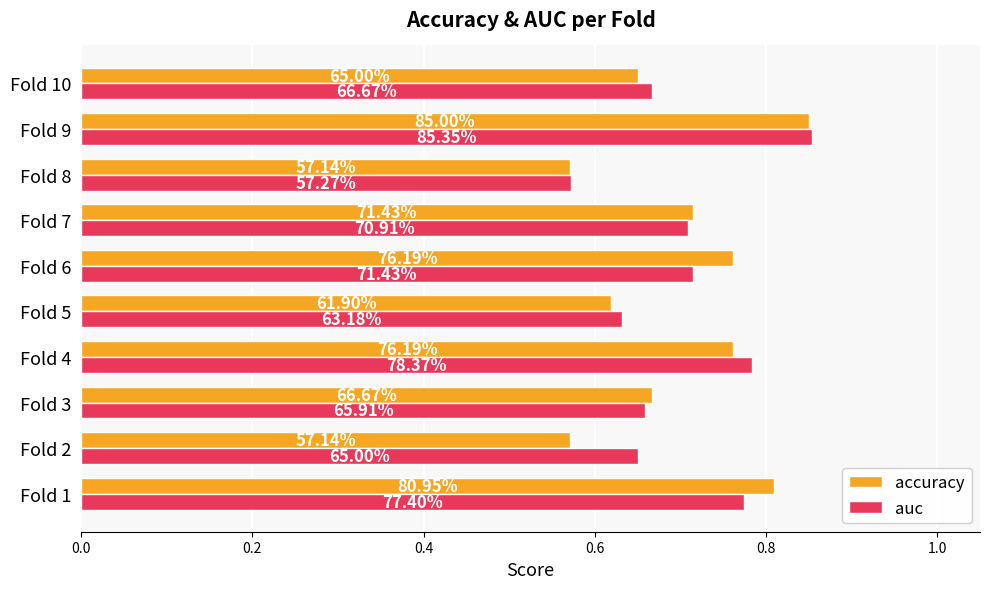

Reading left to right, what are all the values shown in this chart?

accuracy: 0.8	0.6	0.7	0.8	0.6	0.8	0.7	0.6	0.8	0.7
auc: 0.8	0.7	0.7	0.8	0.6	0.7	0.7	0.6	0.9	0.7